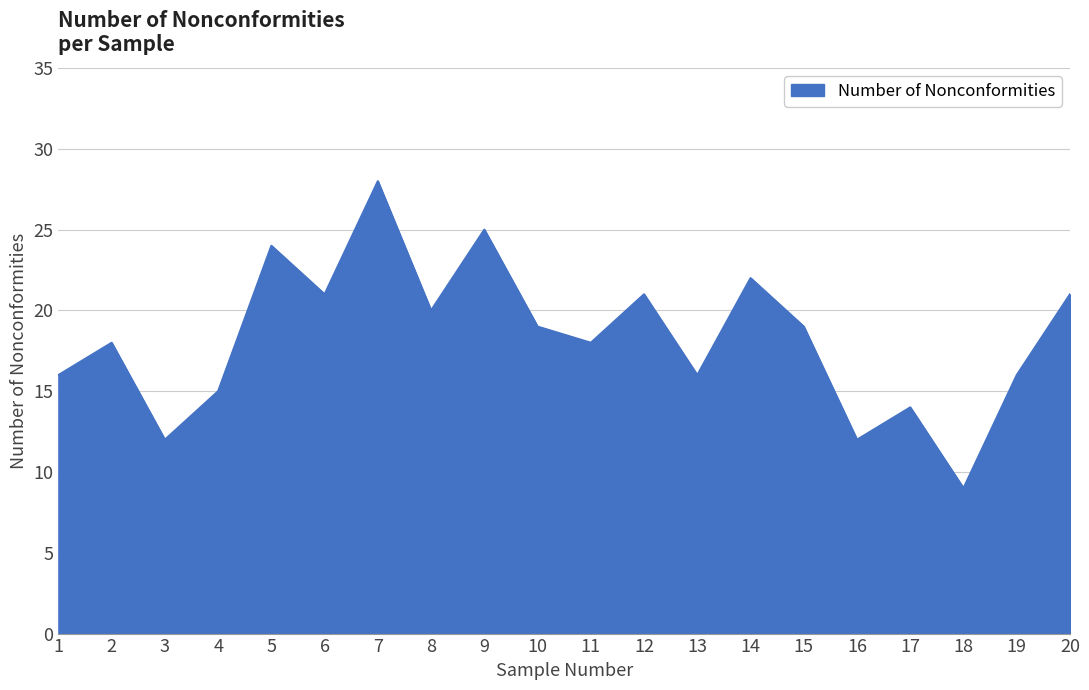

The value at 7 is 14. True or false?

False